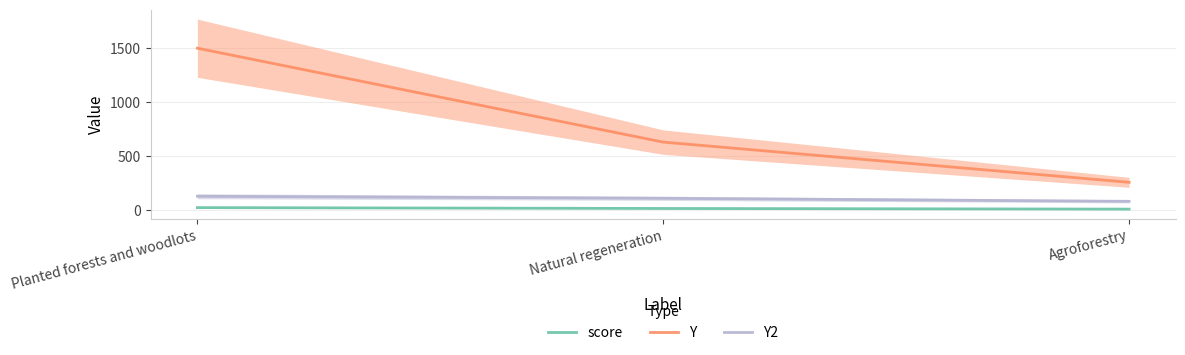

What is the smallest value displayed?

8